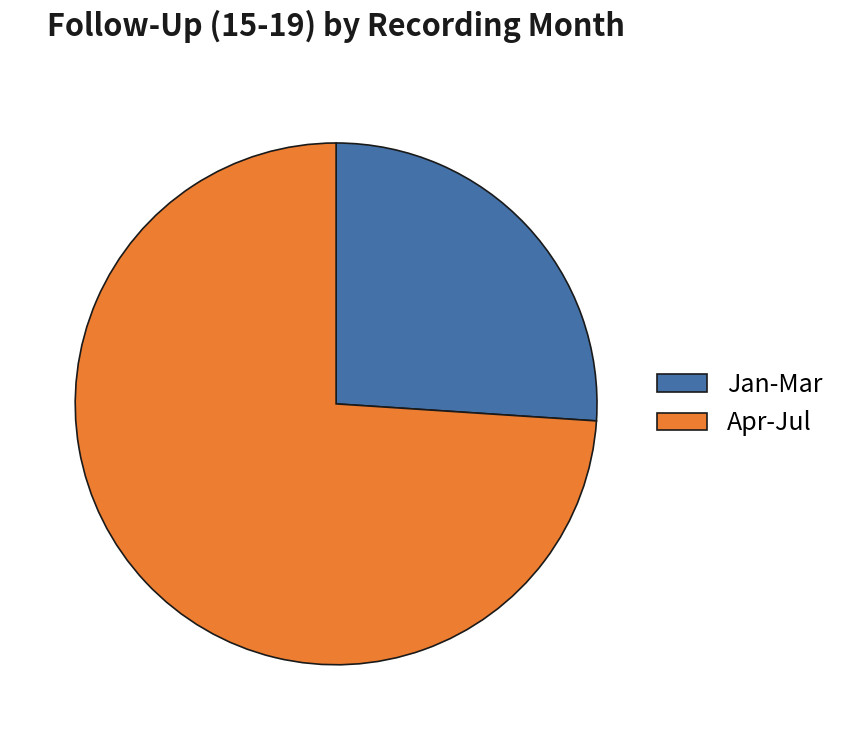

Which slice is the largest?

Apr-Jul